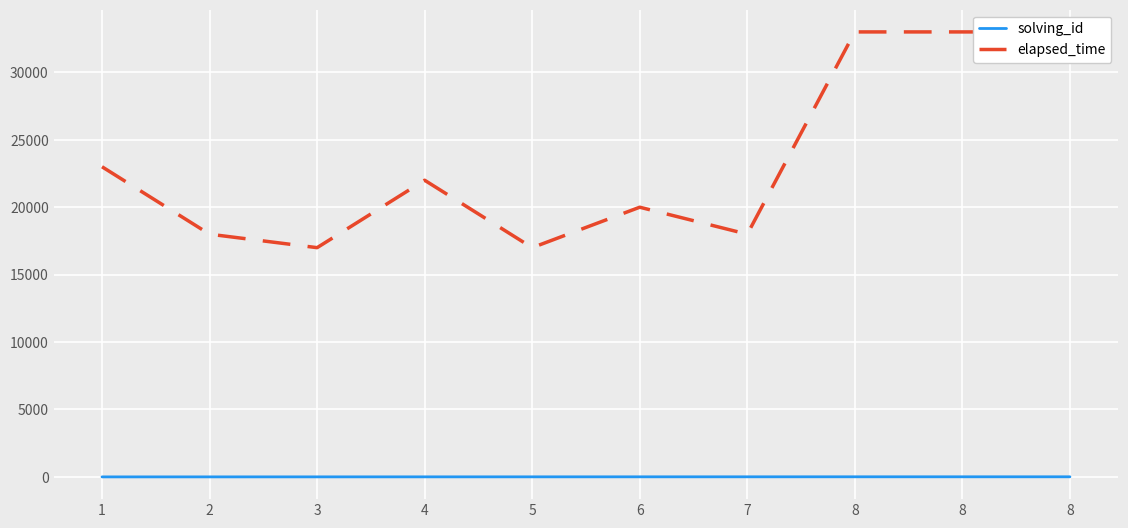

Reading left to right, list all the values displayed in this chart.

solving_id: 1	2	3	4	5	6	7	8	8	8
elapsed_time: 23000	18000	17000	22000	17000	20000	18000	33000	33000	33000